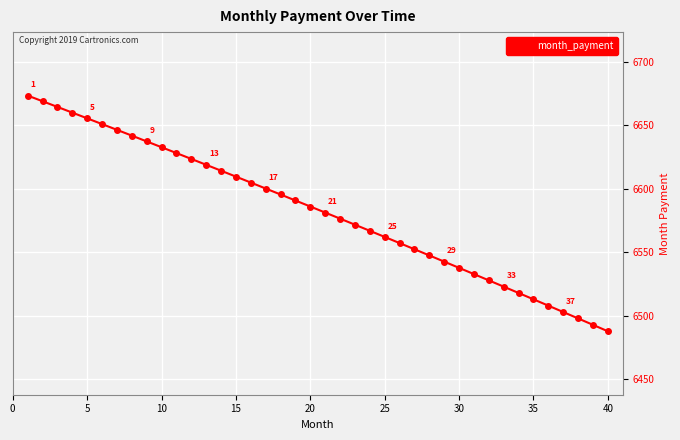

What is the greatest value displayed?

6673.3